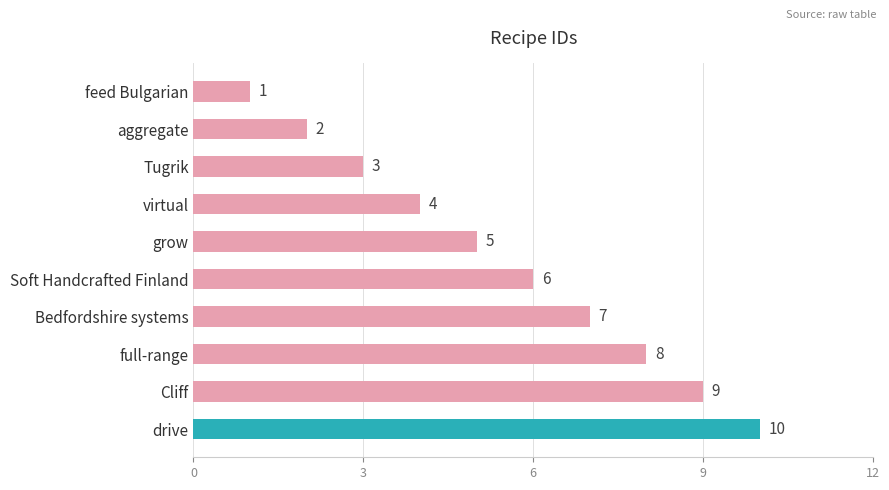

List the labels in order of value, largest first.

drive, Cliff, full-range, Bedfordshire systems, Soft Handcrafted Finland, grow, virtual, Tugrik, aggregate, feed Bulgarian